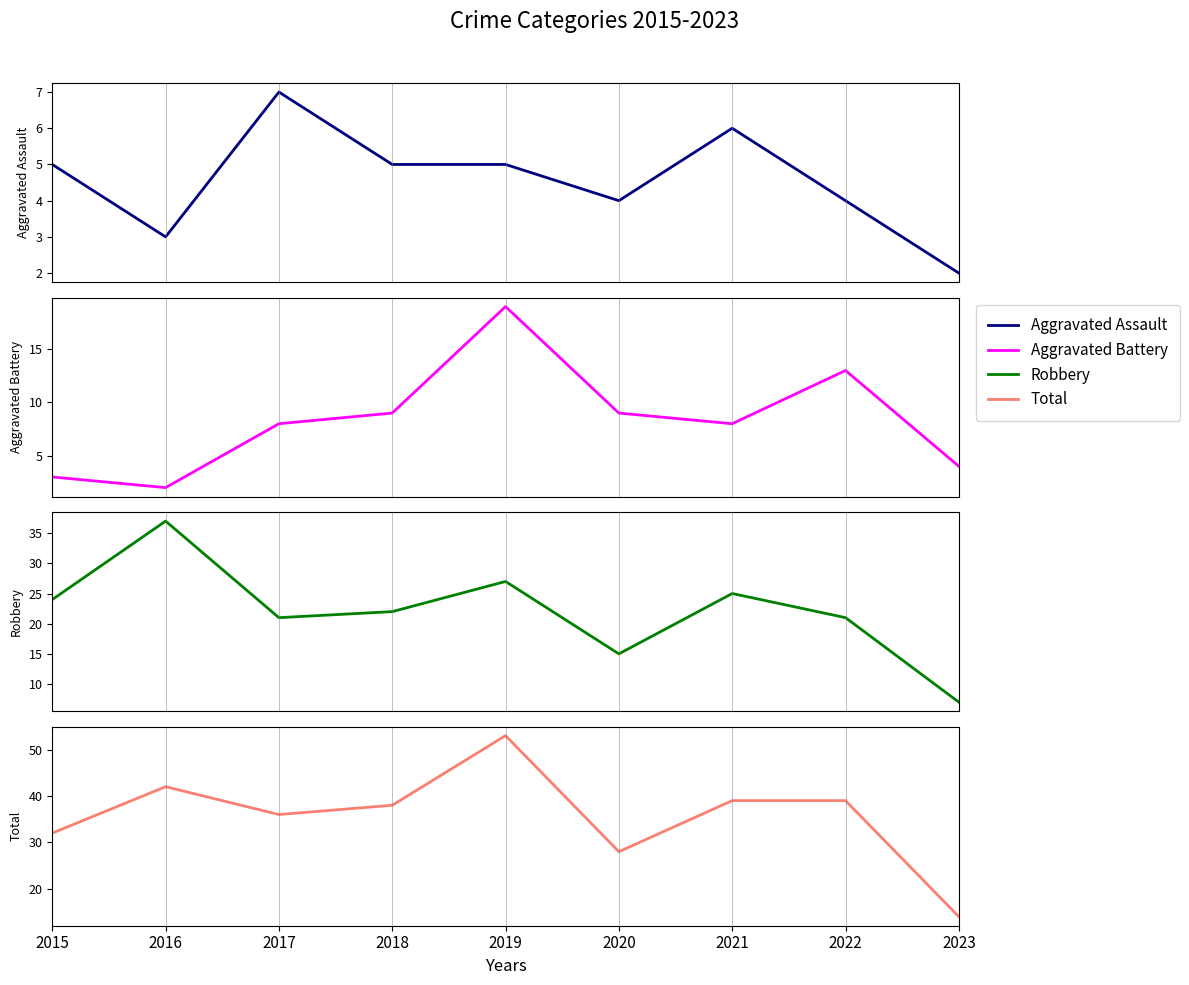

Reading right to left, list all the values displayed in this chart.

Aggravated Assault: 2	4	6	4	5	5	7	3	5
Aggravated Battery: 4	13	8	9	19	9	8	2	3
Robbery: 7	21	25	15	27	22	21	37	24
Total: 14	39	39	28	53	38	36	42	32